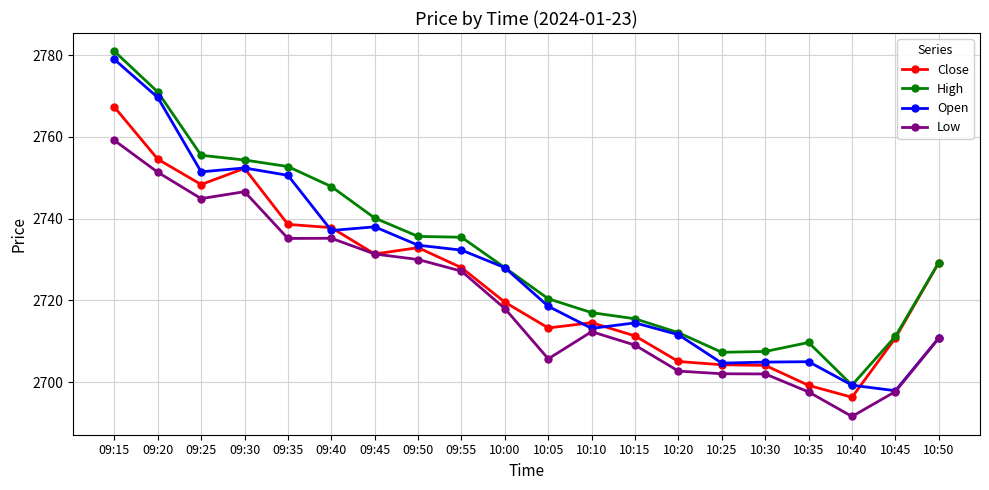

List the series in order of their overall mean, lowest first.

Low, Close, Open, High